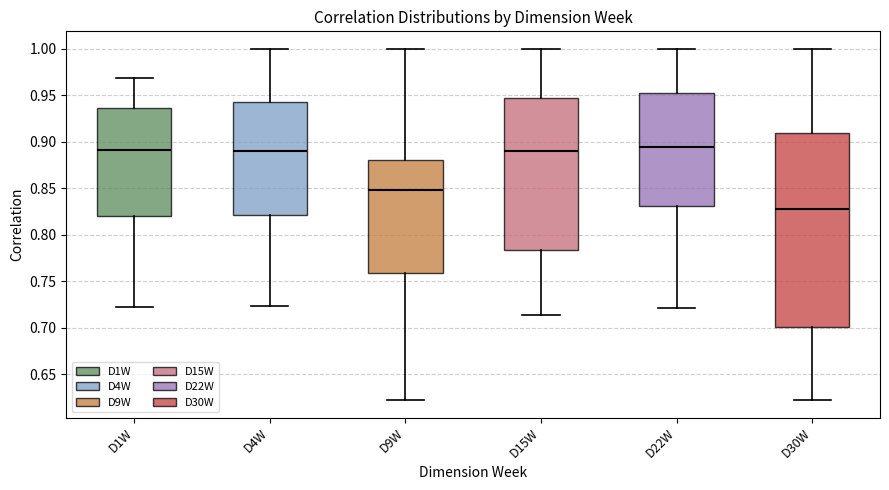

Reading left to right, read every box against the y-axis: the position of its median line, the range the box covers, and the ends of its whiskers. The values are not printed on the chart, so give them approximately, as read against the axis.

D1W: median 0.890, box 0.820 to 0.935, whiskers 0.725 to 0.970
D4W: median 0.890, box 0.820 to 0.945, whiskers 0.725 to 1.000
D9W: median 0.850, box 0.760 to 0.880, whiskers 0.620 to 1.000
D15W: median 0.890, box 0.785 to 0.950, whiskers 0.715 to 1.000
D22W: median 0.895, box 0.830 to 0.950, whiskers 0.720 to 1.000
D30W: median 0.830, box 0.700 to 0.910, whiskers 0.620 to 1.000